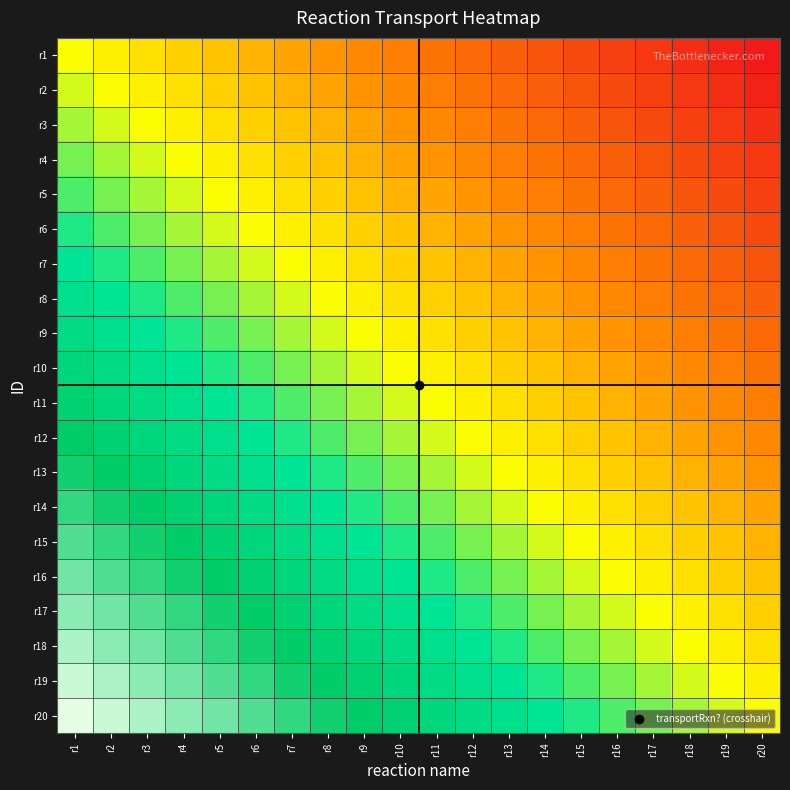

Reading left to right, extract all data points from this chart.

r1: r1=0.5	r2=0.5	r3=0.4	r4=0.4	r5=0.4	r6=0.4	r7=0.3	r8=0.3	r9=0.3	r10=0.3	r11=0.2	r12=0.2	r13=0.2	r14=0.2	r15=0.1	r16=0.1	r17=0.1	r18=0.1	r19=0.0	r20=0.0
r2: r1=0.5	r2=0.5	r3=0.5	r4=0.4	r5=0.4	r6=0.4	r7=0.4	r8=0.3	r9=0.3	r10=0.3	r11=0.3	r12=0.2	r13=0.2	r14=0.2	r15=0.2	r16=0.1	r17=0.1	r18=0.1	r19=0.1	r20=0.0
r3: r1=0.6	r2=0.5	r3=0.5	r4=0.5	r5=0.4	r6=0.4	r7=0.4	r8=0.4	r9=0.3	r10=0.3	r11=0.3	r12=0.3	r13=0.2	r14=0.2	r15=0.2	r16=0.2	r17=0.1	r18=0.1	r19=0.1	r20=0.1
r4: r1=0.6	r2=0.6	r3=0.5	r4=0.5	r5=0.5	r6=0.4	r7=0.4	r8=0.4	r9=0.4	r10=0.3	r11=0.3	r12=0.3	r13=0.3	r14=0.2	r15=0.2	r16=0.2	r17=0.2	r18=0.1	r19=0.1	r20=0.1
r5: r1=0.6	r2=0.6	r3=0.6	r4=0.5	r5=0.5	r6=0.5	r7=0.4	r8=0.4	r9=0.4	r10=0.4	r11=0.3	r12=0.3	r13=0.3	r14=0.3	r15=0.2	r16=0.2	r17=0.2	r18=0.2	r19=0.1	r20=0.1
r6: r1=0.6	r2=0.6	r3=0.6	r4=0.6	r5=0.5	r6=0.5	r7=0.5	r8=0.4	r9=0.4	r10=0.4	r11=0.4	r12=0.3	r13=0.3	r14=0.3	r15=0.3	r16=0.2	r17=0.2	r18=0.2	r19=0.2	r20=0.1
r7: r1=0.7	r2=0.6	r3=0.6	r4=0.6	r5=0.6	r6=0.5	r7=0.5	r8=0.5	r9=0.4	r10=0.4	r11=0.4	r12=0.4	r13=0.3	r14=0.3	r15=0.3	r16=0.3	r17=0.2	r18=0.2	r19=0.2	r20=0.2
r8: r1=0.7	r2=0.7	r3=0.6	r4=0.6	r5=0.6	r6=0.6	r7=0.5	r8=0.5	r9=0.5	r10=0.4	r11=0.4	r12=0.4	r13=0.4	r14=0.3	r15=0.3	r16=0.3	r17=0.3	r18=0.2	r19=0.2	r20=0.2
r9: r1=0.7	r2=0.7	r3=0.7	r4=0.6	r5=0.6	r6=0.6	r7=0.6	r8=0.5	r9=0.5	r10=0.5	r11=0.4	r12=0.4	r13=0.4	r14=0.4	r15=0.3	r16=0.3	r17=0.3	r18=0.3	r19=0.2	r20=0.2
r10: r1=0.7	r2=0.7	r3=0.7	r4=0.7	r5=0.6	r6=0.6	r7=0.6	r8=0.6	r9=0.5	r10=0.5	r11=0.5	r12=0.4	r13=0.4	r14=0.4	r15=0.4	r16=0.3	r17=0.3	r18=0.3	r19=0.3	r20=0.2
r11: r1=0.8	r2=0.7	r3=0.7	r4=0.7	r5=0.7	r6=0.6	r7=0.6	r8=0.6	r9=0.6	r10=0.5	r11=0.5	r12=0.5	r13=0.4	r14=0.4	r15=0.4	r16=0.4	r17=0.3	r18=0.3	r19=0.3	r20=0.3
r12: r1=0.8	r2=0.8	r3=0.7	r4=0.7	r5=0.7	r6=0.7	r7=0.6	r8=0.6	r9=0.6	r10=0.6	r11=0.5	r12=0.5	r13=0.5	r14=0.4	r15=0.4	r16=0.4	r17=0.4	r18=0.3	r19=0.3	r20=0.3
r13: r1=0.8	r2=0.8	r3=0.8	r4=0.7	r5=0.7	r6=0.7	r7=0.7	r8=0.6	r9=0.6	r10=0.6	r11=0.6	r12=0.5	r13=0.5	r14=0.5	r15=0.4	r16=0.4	r17=0.4	r18=0.4	r19=0.3	r20=0.3
r14: r1=0.8	r2=0.8	r3=0.8	r4=0.8	r5=0.7	r6=0.7	r7=0.7	r8=0.7	r9=0.6	r10=0.6	r11=0.6	r12=0.6	r13=0.5	r14=0.5	r15=0.5	r16=0.4	r17=0.4	r18=0.4	r19=0.4	r20=0.3
r15: r1=0.9	r2=0.8	r3=0.8	r4=0.8	r5=0.8	r6=0.7	r7=0.7	r8=0.7	r9=0.7	r10=0.6	r11=0.6	r12=0.6	r13=0.6	r14=0.5	r15=0.5	r16=0.5	r17=0.4	r18=0.4	r19=0.4	r20=0.4
r16: r1=0.9	r2=0.9	r3=0.8	r4=0.8	r5=0.8	r6=0.8	r7=0.7	r8=0.7	r9=0.7	r10=0.7	r11=0.6	r12=0.6	r13=0.6	r14=0.6	r15=0.5	r16=0.5	r17=0.5	r18=0.4	r19=0.4	r20=0.4
r17: r1=0.9	r2=0.9	r3=0.9	r4=0.8	r5=0.8	r6=0.8	r7=0.8	r8=0.7	r9=0.7	r10=0.7	r11=0.7	r12=0.6	r13=0.6	r14=0.6	r15=0.6	r16=0.5	r17=0.5	r18=0.5	r19=0.4	r20=0.4
r18: r1=0.9	r2=0.9	r3=0.9	r4=0.9	r5=0.8	r6=0.8	r7=0.8	r8=0.8	r9=0.7	r10=0.7	r11=0.7	r12=0.7	r13=0.6	r14=0.6	r15=0.6	r16=0.6	r17=0.5	r18=0.5	r19=0.5	r20=0.4
r19: r1=1.0	r2=0.9	r3=0.9	r4=0.9	r5=0.9	r6=0.8	r7=0.8	r8=0.8	r9=0.8	r10=0.7	r11=0.7	r12=0.7	r13=0.7	r14=0.6	r15=0.6	r16=0.6	r17=0.6	r18=0.5	r19=0.5	r20=0.5
r20: r1=1.0	r2=1.0	r3=0.9	r4=0.9	r5=0.9	r6=0.9	r7=0.8	r8=0.8	r9=0.8	r10=0.8	r11=0.7	r12=0.7	r13=0.7	r14=0.7	r15=0.6	r16=0.6	r17=0.6	r18=0.6	r19=0.5	r20=0.5